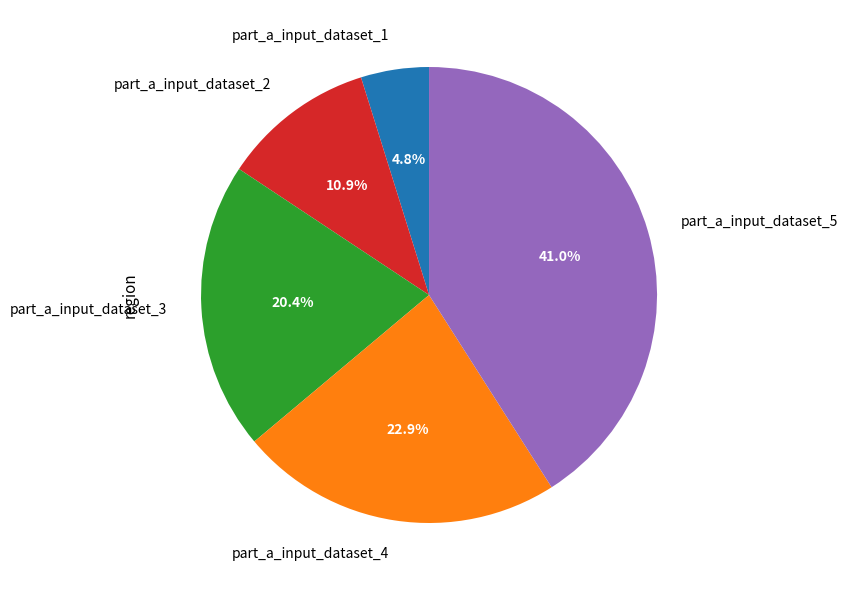

What is the smallest slice in the pie chart?

part_a_input_dataset_1